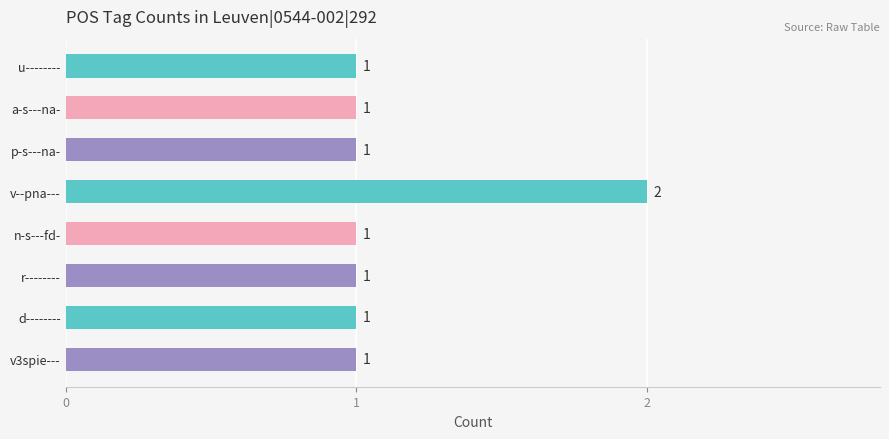

What is the ratio of the value at a-s---na- to the value at v3spie---?

1.0